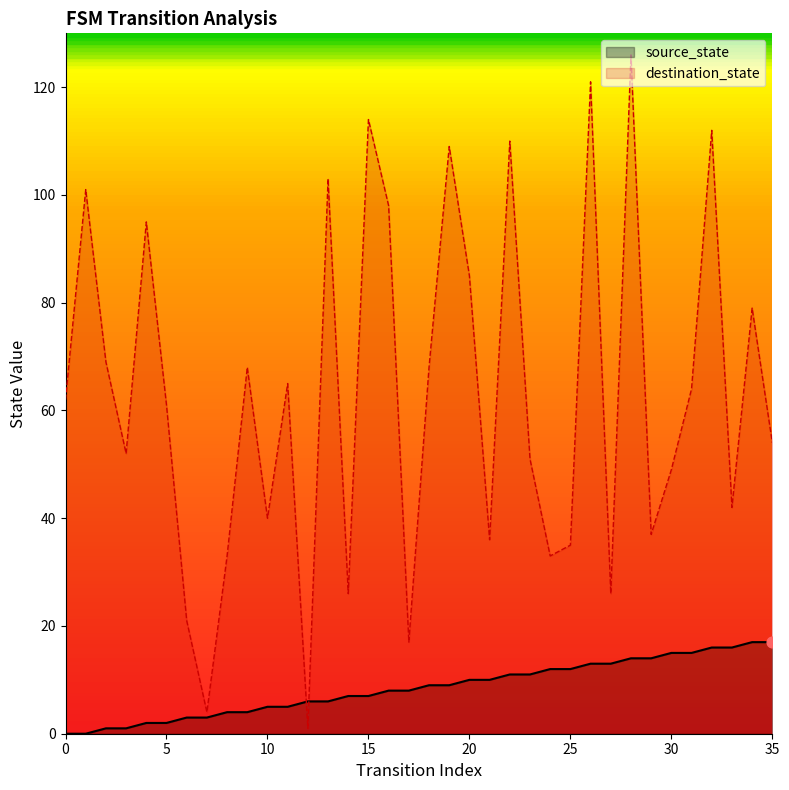

Which series reaches the minimum Y coordinate?

source_state